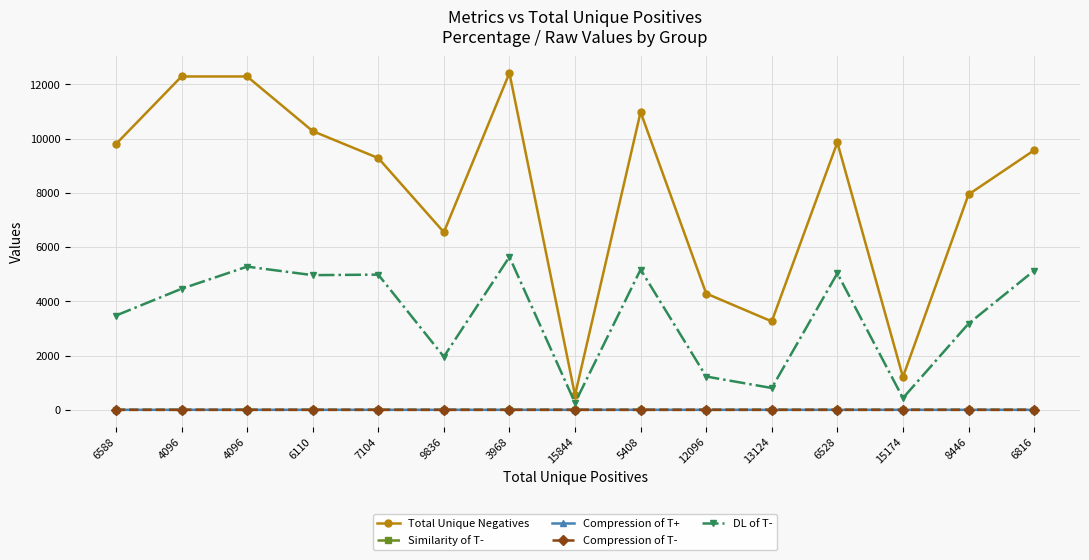

True or false: Total Unique Negatives has a value of 3260.0 at 13124.

True